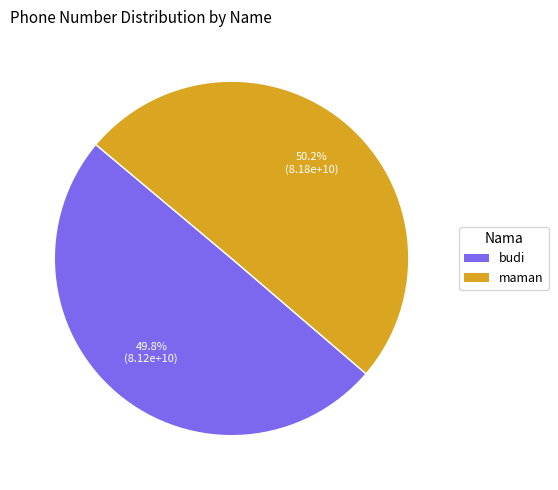

Does any single category account for the majority?

Yes